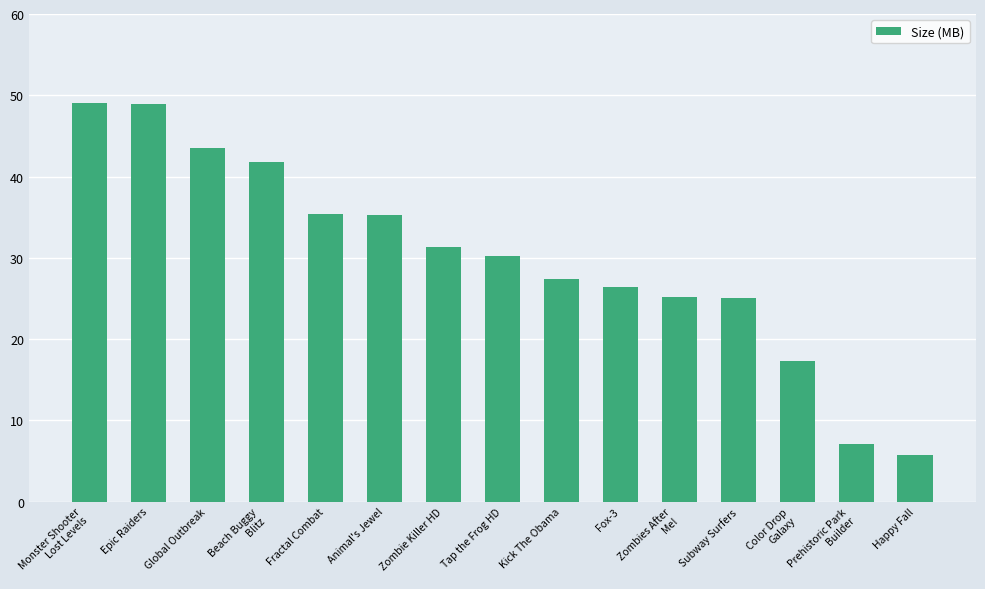

How many series are shown in this chart?

1